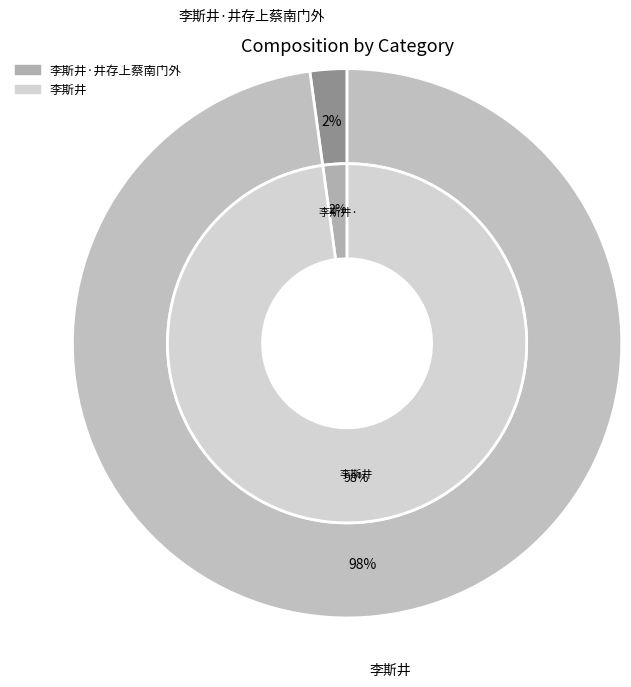

How many slices are in this pie chart?

2